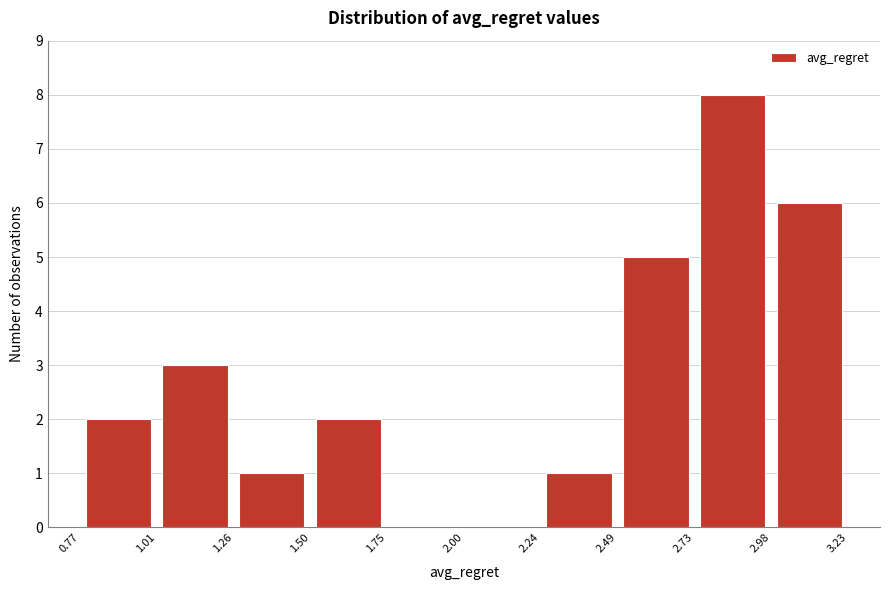

Reading left to right, transcribe this chart: for each bar, give the range it covers on the x-axis and its height. The values are not printed on the chart, so give them approximately, as read against the axis.

0.77 to 1.01: 2
1.01 to 1.26: 3
1.26 to 1.50: 1
1.50 to 1.75: 2
1.75 to 2.00: 0
2.00 to 2.24: 0
2.24 to 2.49: 1
2.49 to 2.73: 5
2.73 to 2.98: 8
2.98 to 3.23: 6